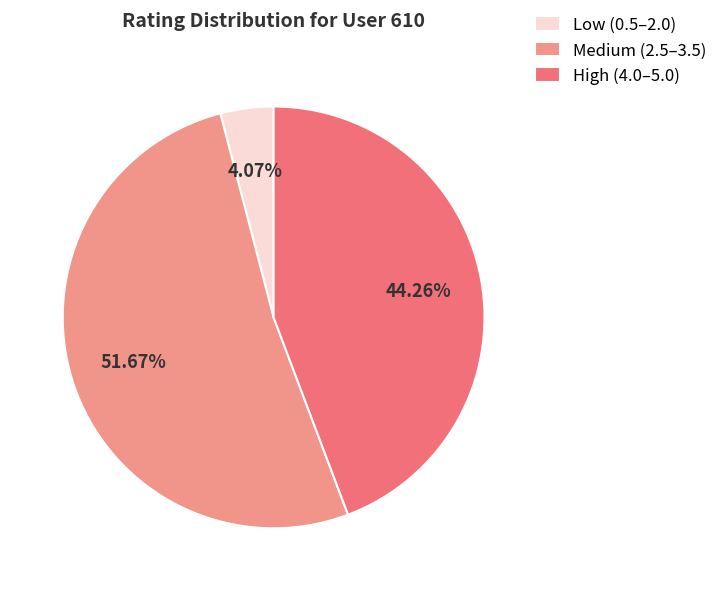

How many segments does this pie chart have?

3